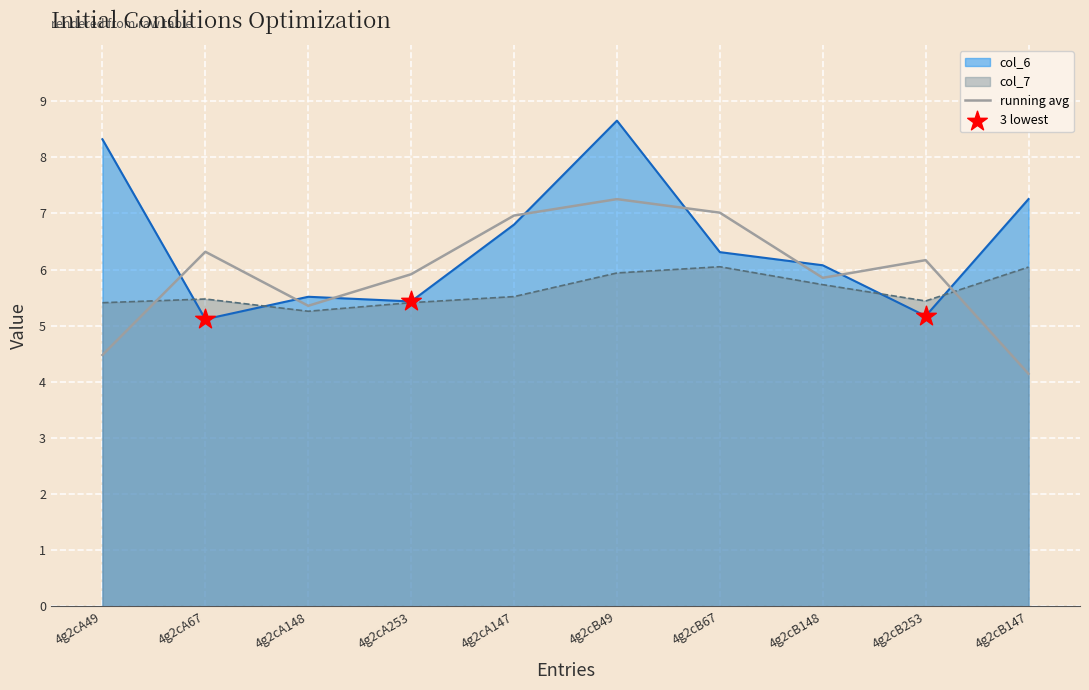

Which series has the largest total across all categories?

col_6